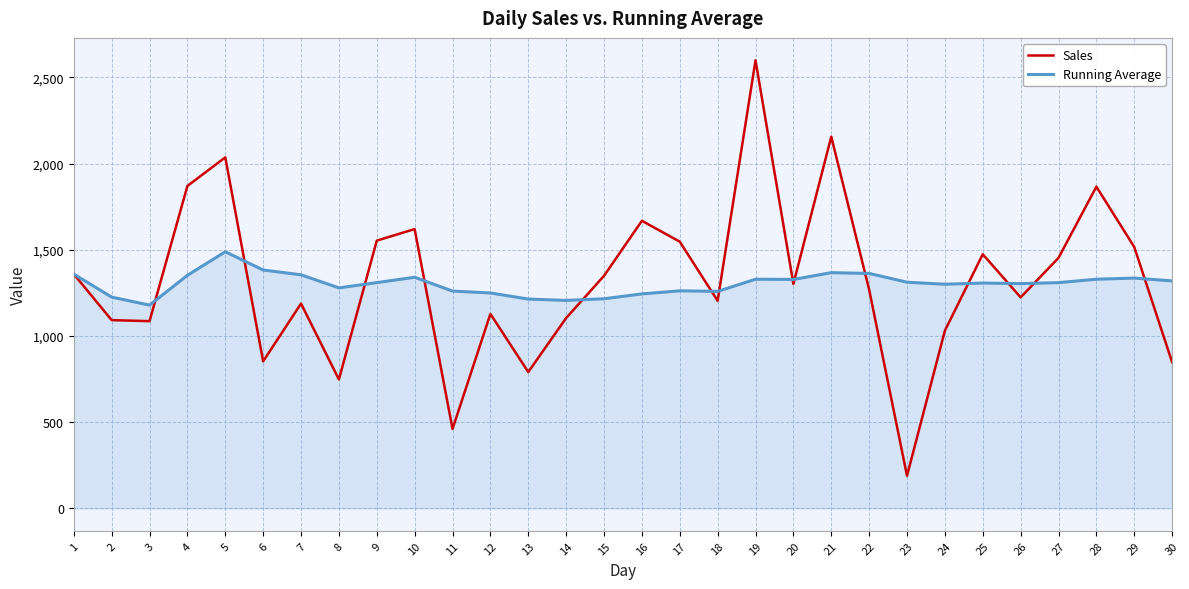

What is the average value of the Running Average series?

1302.9